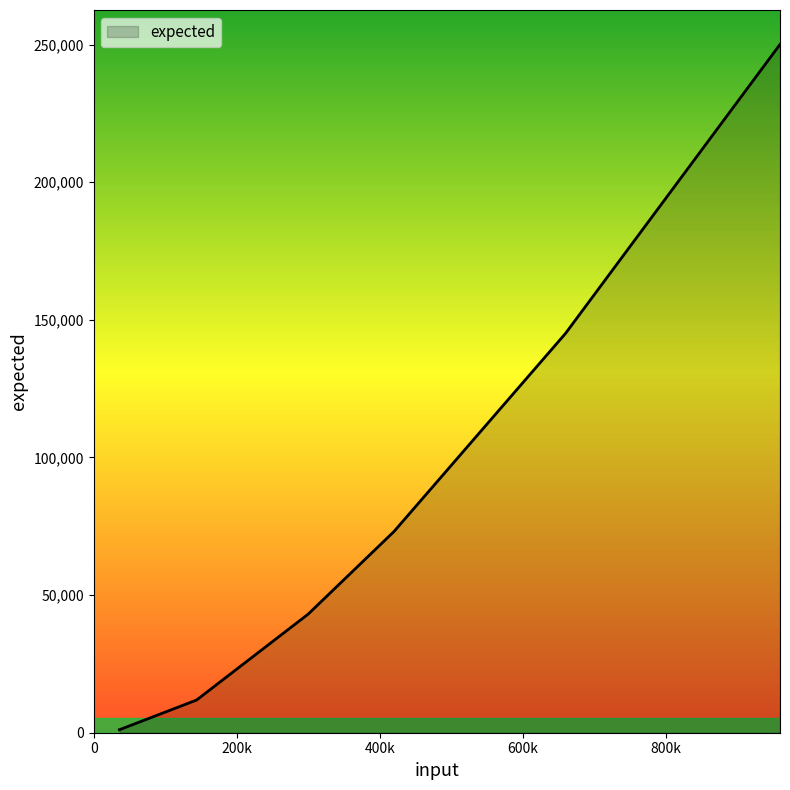

How many lines are shown in the chart?

1